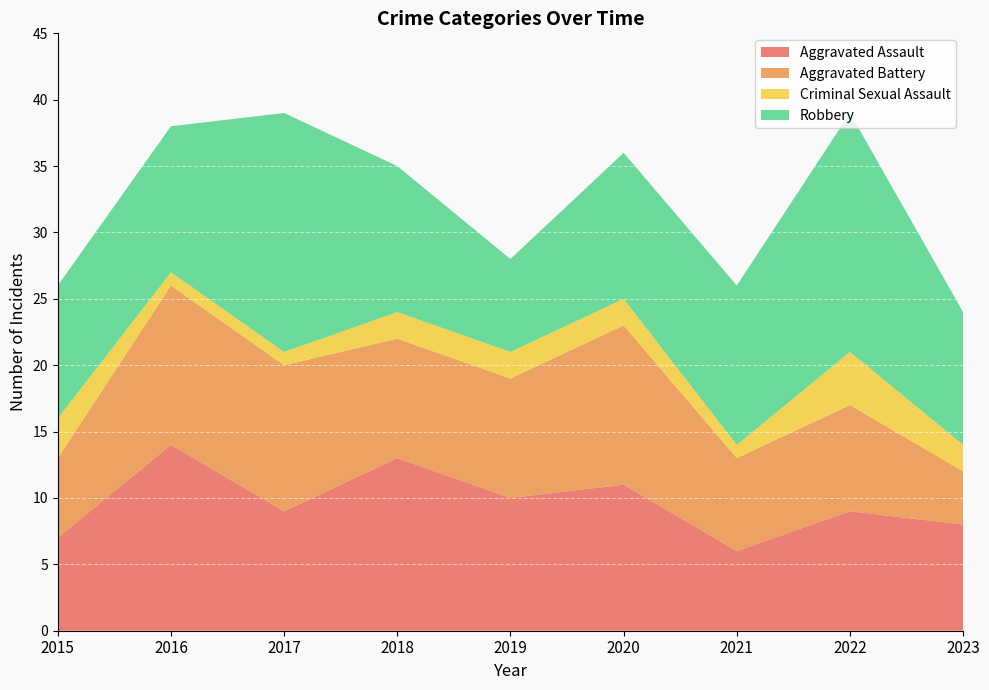

Reading left to right, list all the values displayed in this chart.

Aggravated Assault: 7	14	9	13	10	11	6	9	8
Aggravated Battery: 6	12	11	9	9	12	7	8	4
Criminal Sexual Assault: 3	1	1	2	2	2	1	4	2
Robbery: 10	11	18	11	7	11	12	18	10